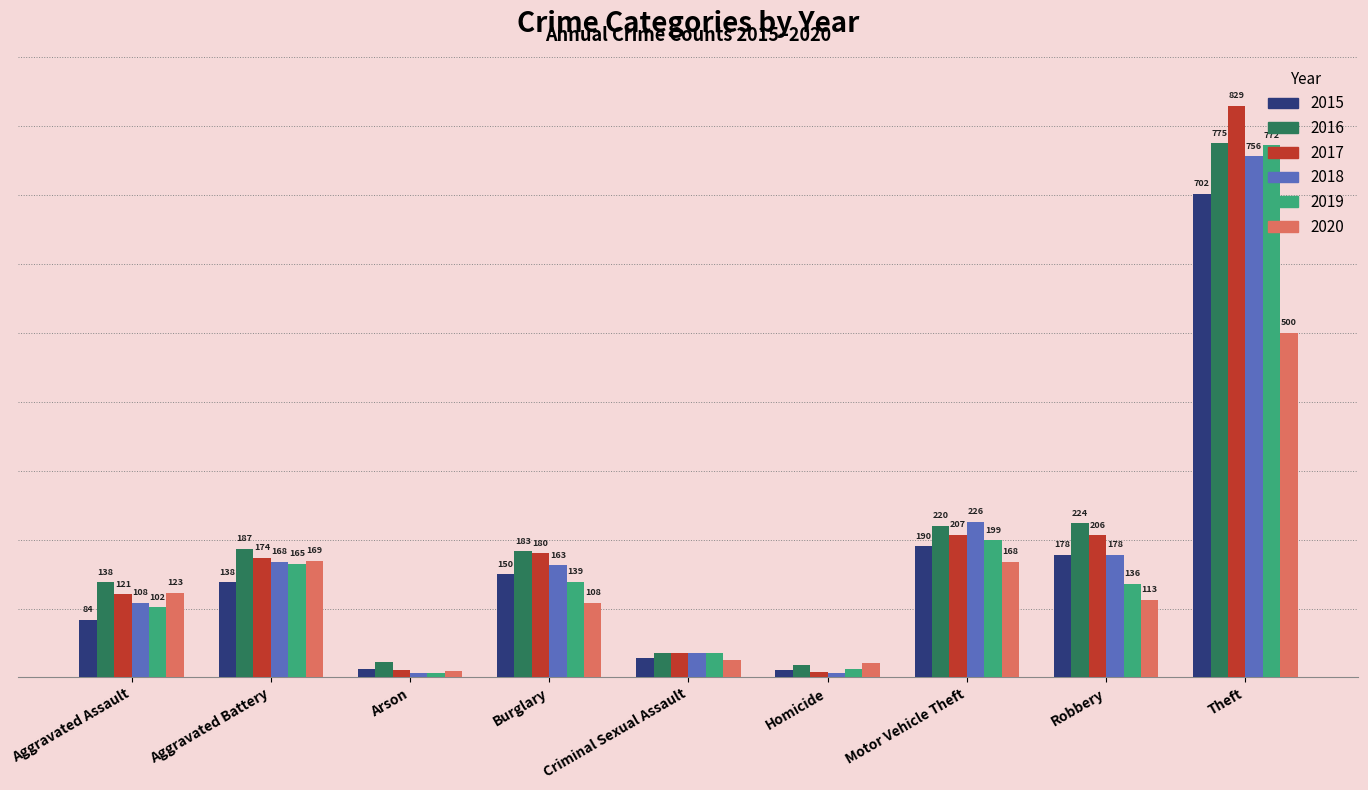

At which label does 2018 reach its peak?

Theft